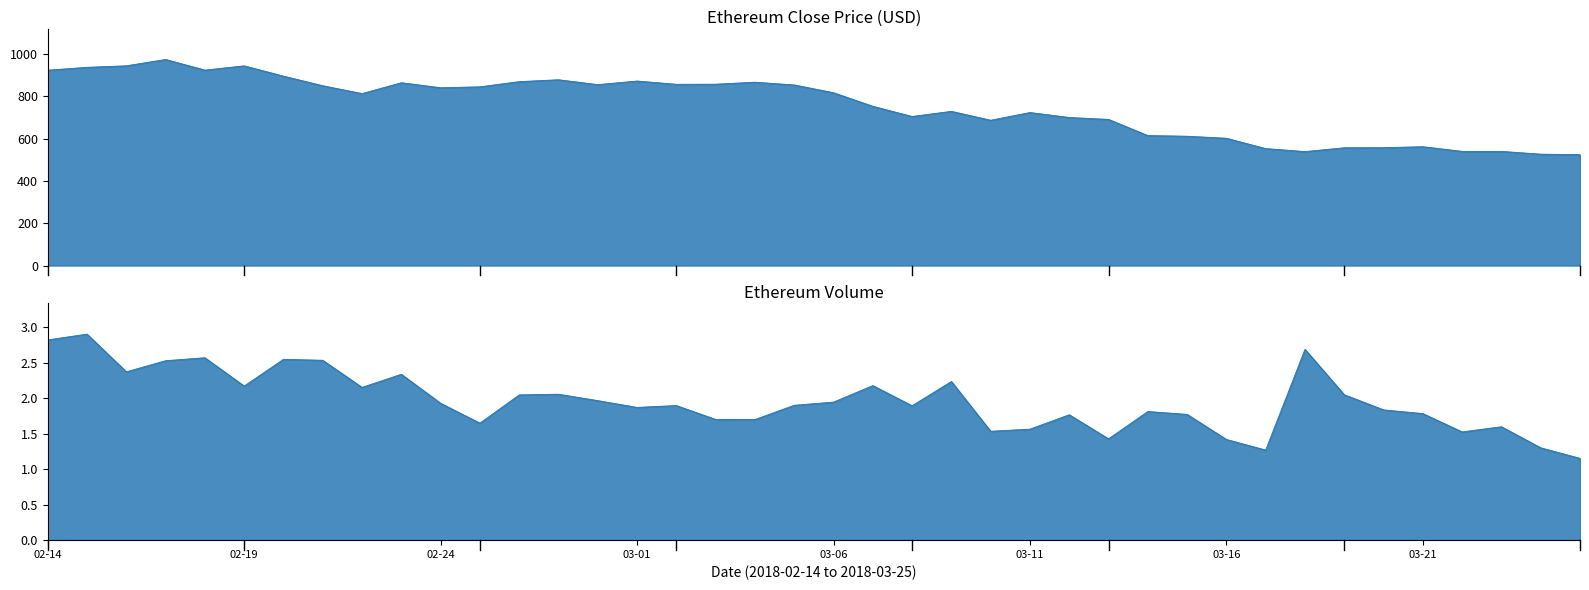

Which category has the highest value across all series?

2018-02-17